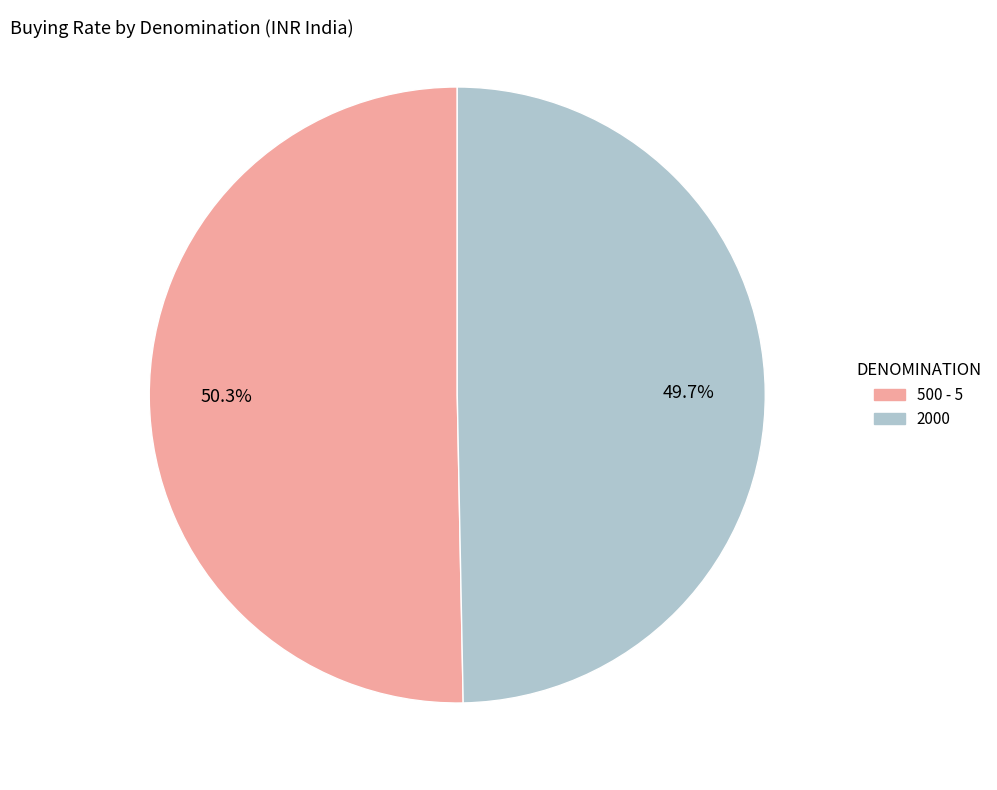

How many slices are in this pie chart?

2